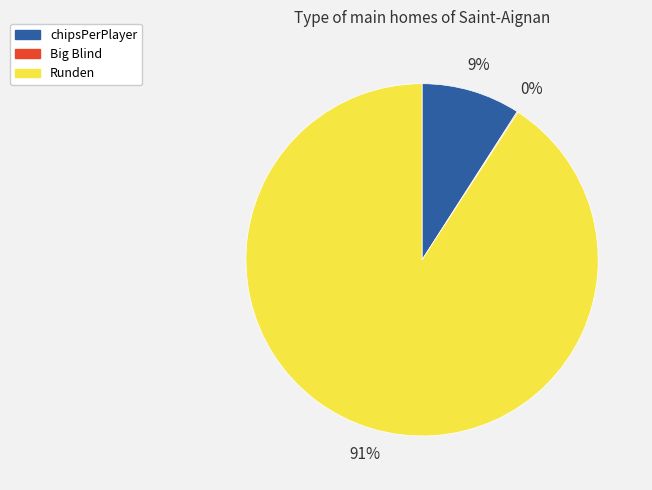

What is the largest slice in the pie chart?

Runden